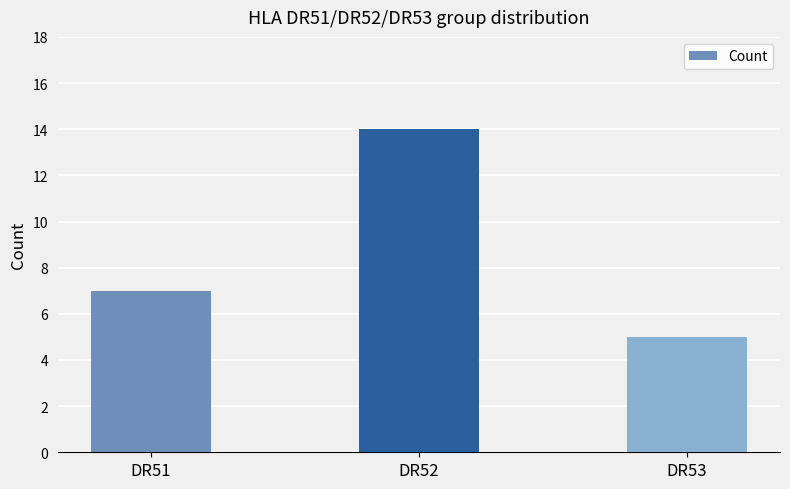

At which category does the chart reach its peak across all series?

DR52